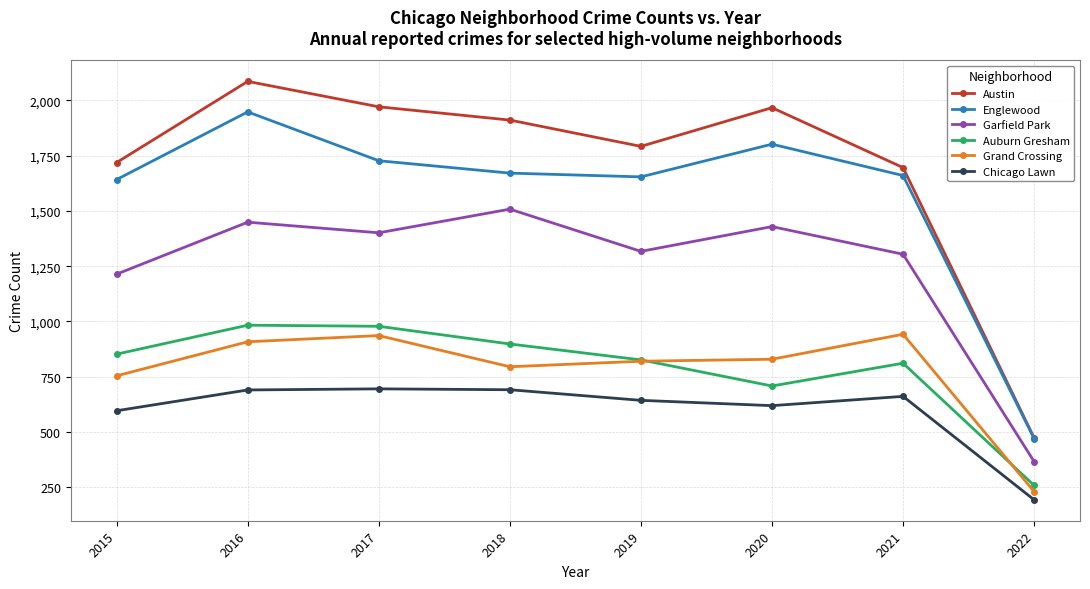

What is the difference between the maximum and minimum values in the Englewood series?

1478